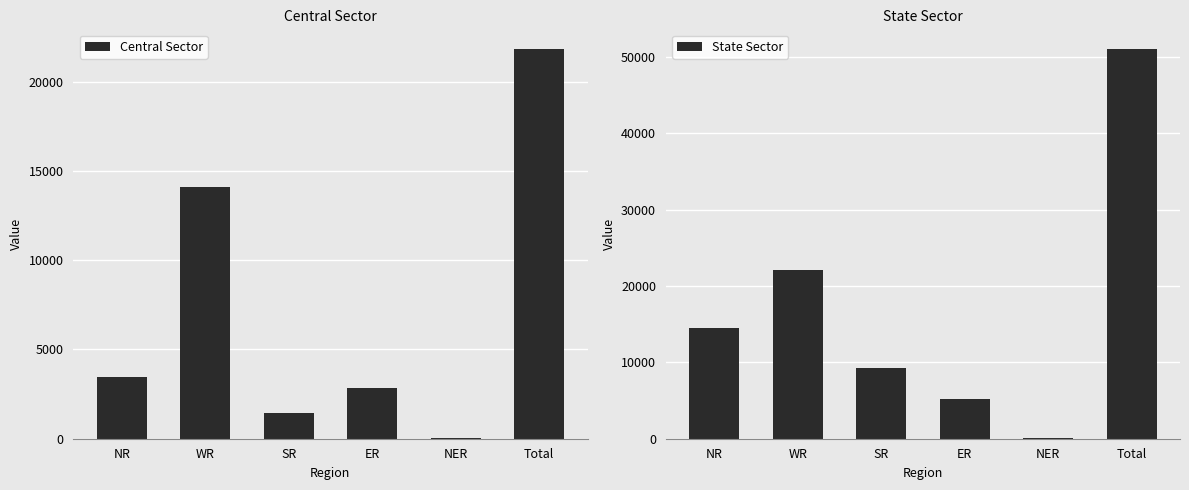

Which category has the highest value across all series?

Total